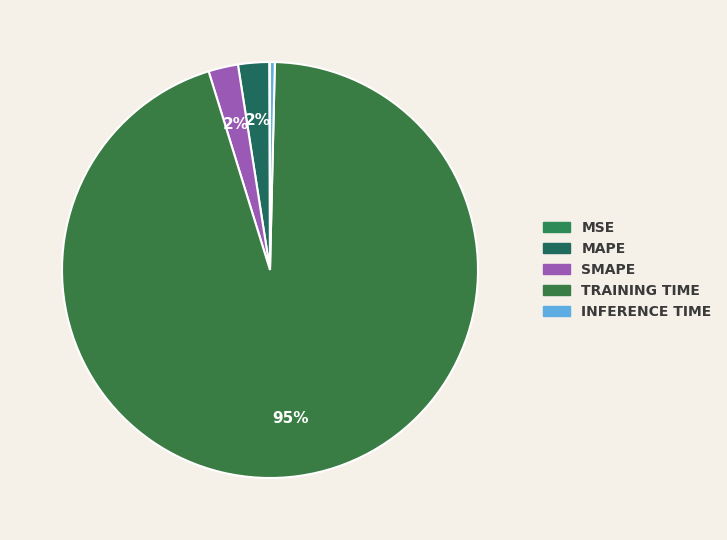

Count the number of slices in the pie.

5